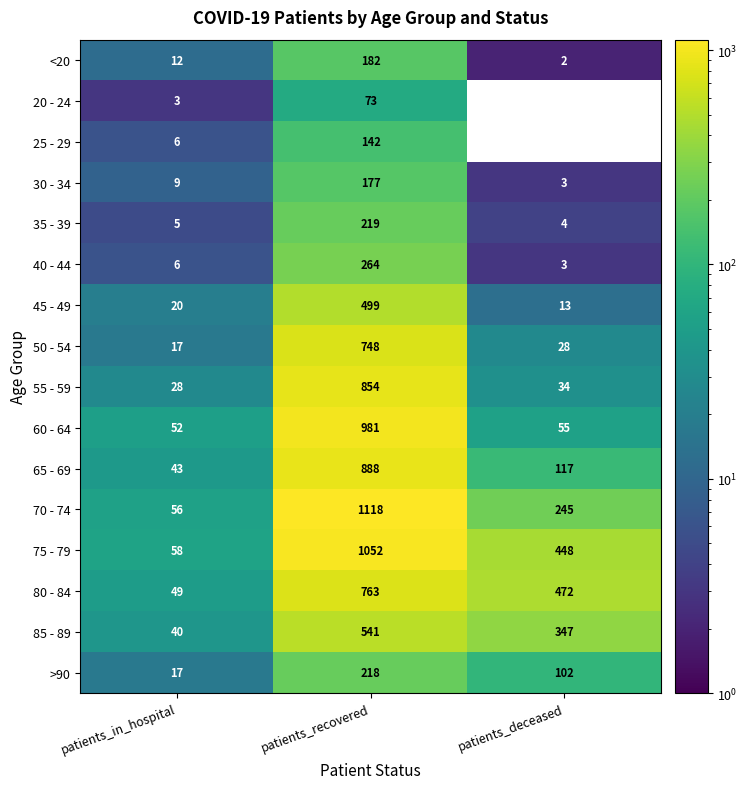

What is the average value of the 25 - 29 series?

49